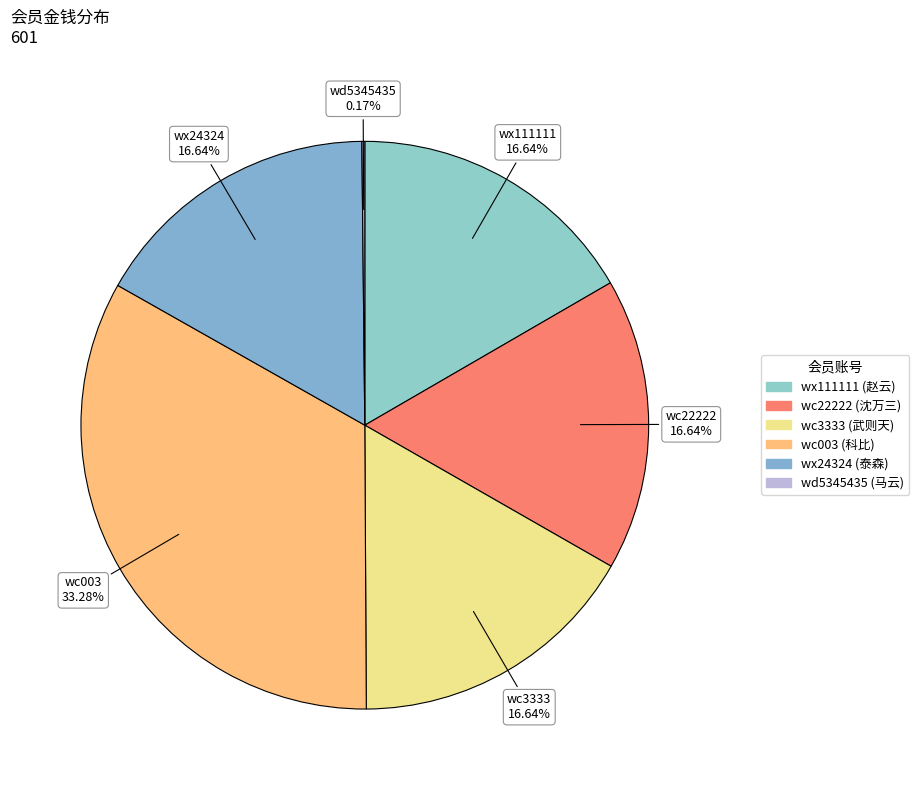

What is the largest slice in the pie chart?

wc003